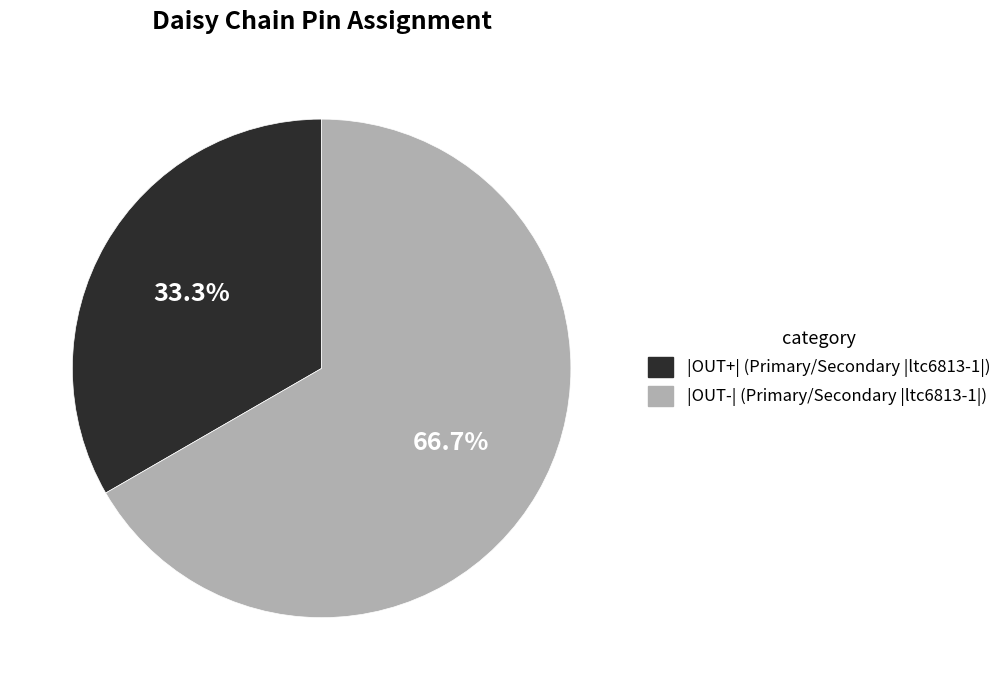

What percentage is the |OUT+| (Primary/Secondary |ltc6813-1|) slice, to the nearest percent?

33%